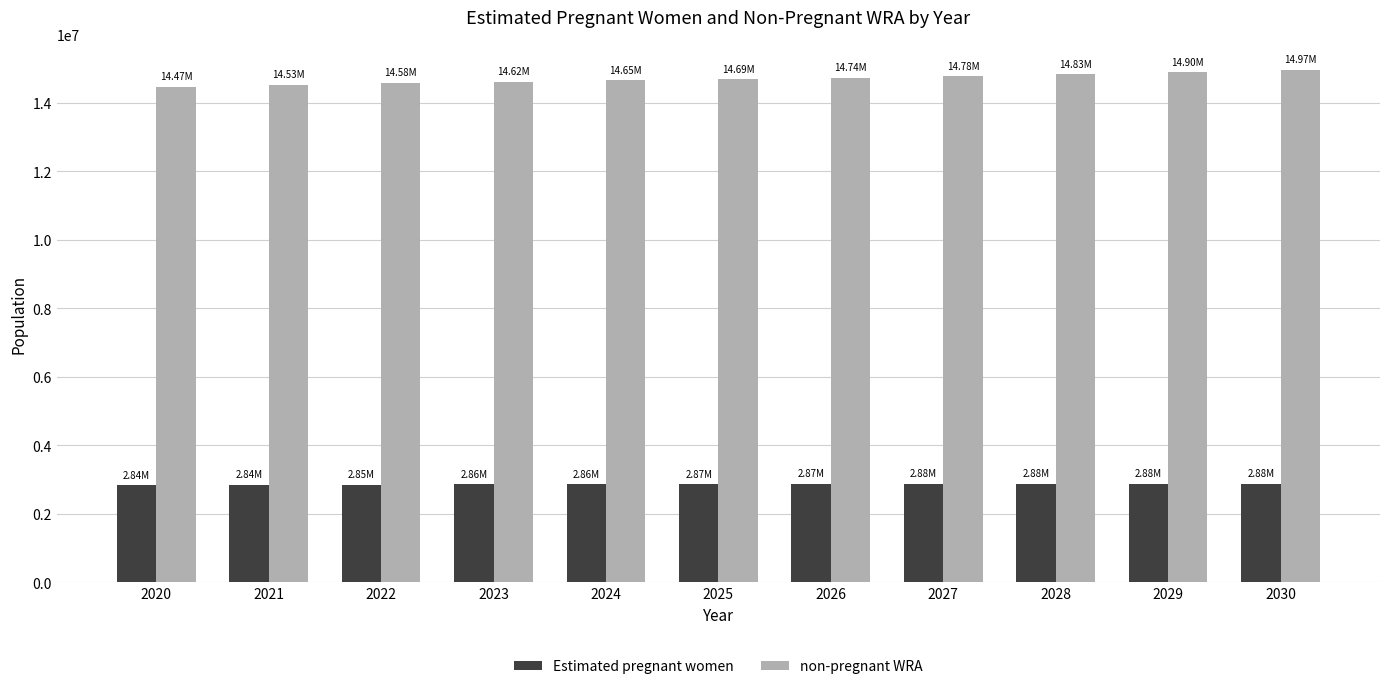

What is the total value across all series at 2028?

17714000.0